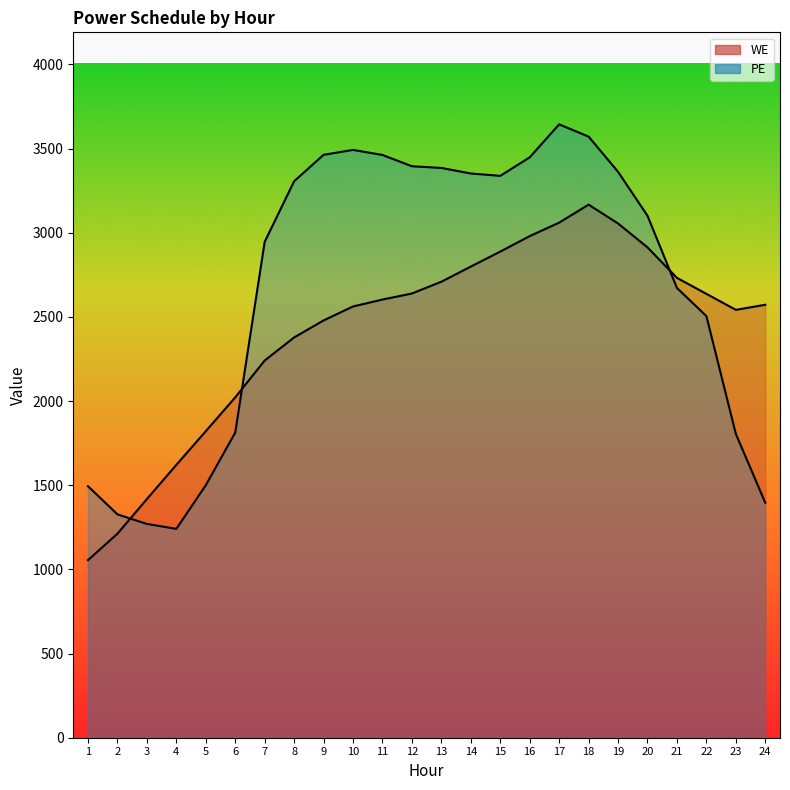

Which label corresponds to the smallest value in the chart?

1